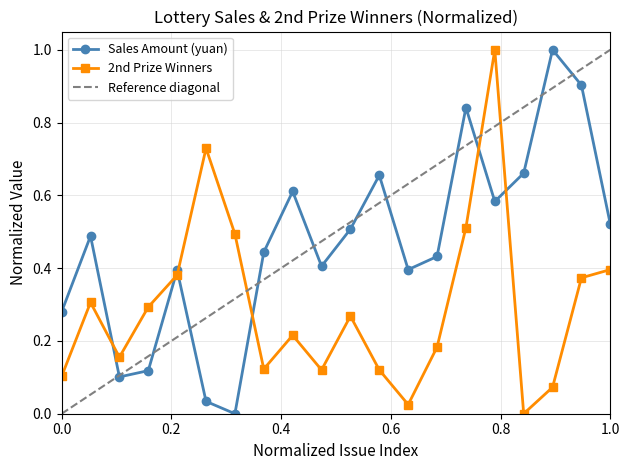

In Sales Amount (yuan), how many points are higher than both neighbors (excluding endpoints)?

6